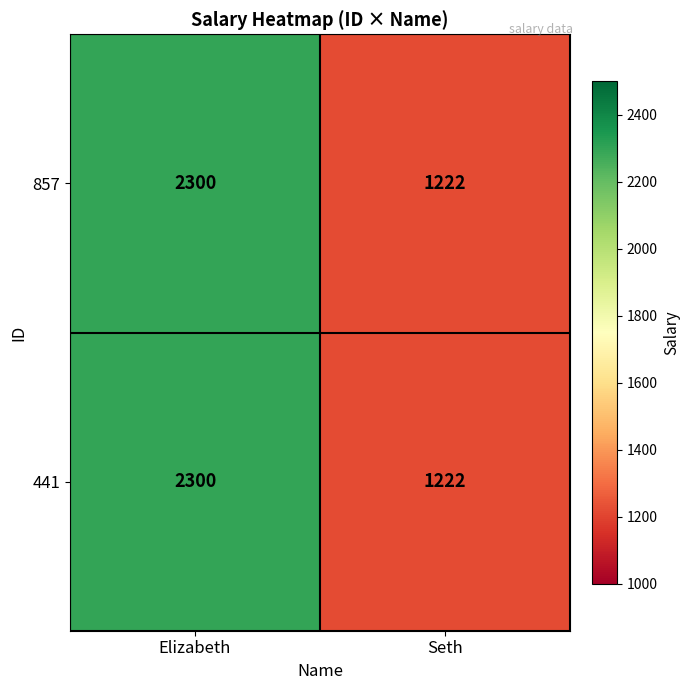

At which category does the chart reach its peak across all series?

Elizabeth